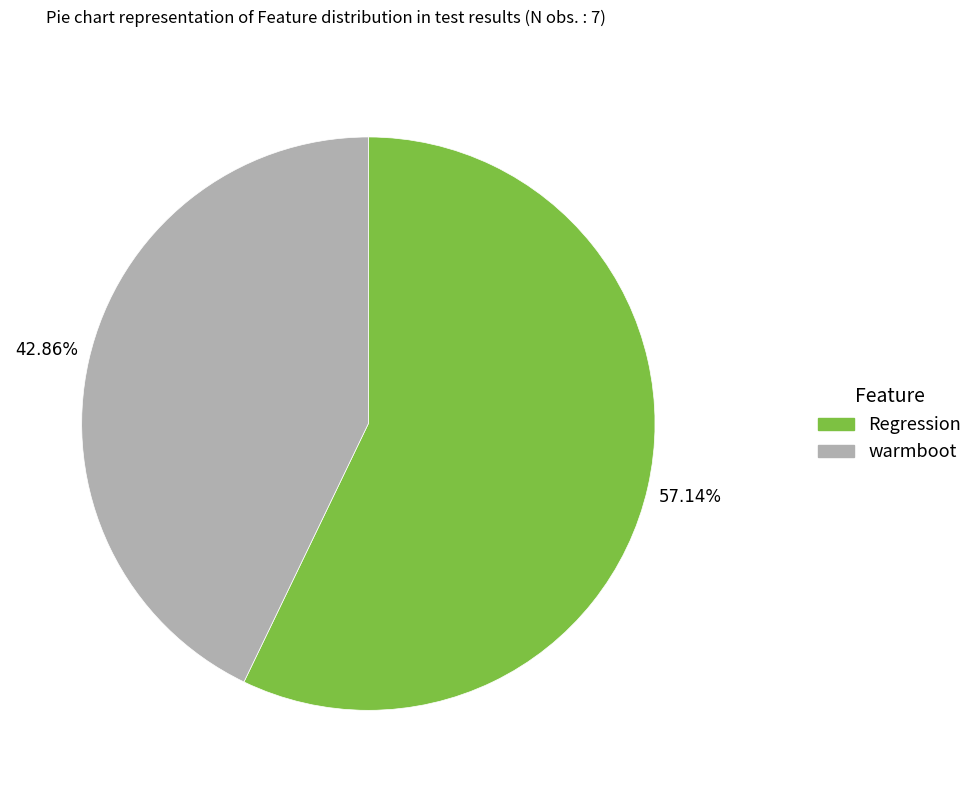

To the nearest percent, what is the combined percentage of warmboot and Regression?

100%